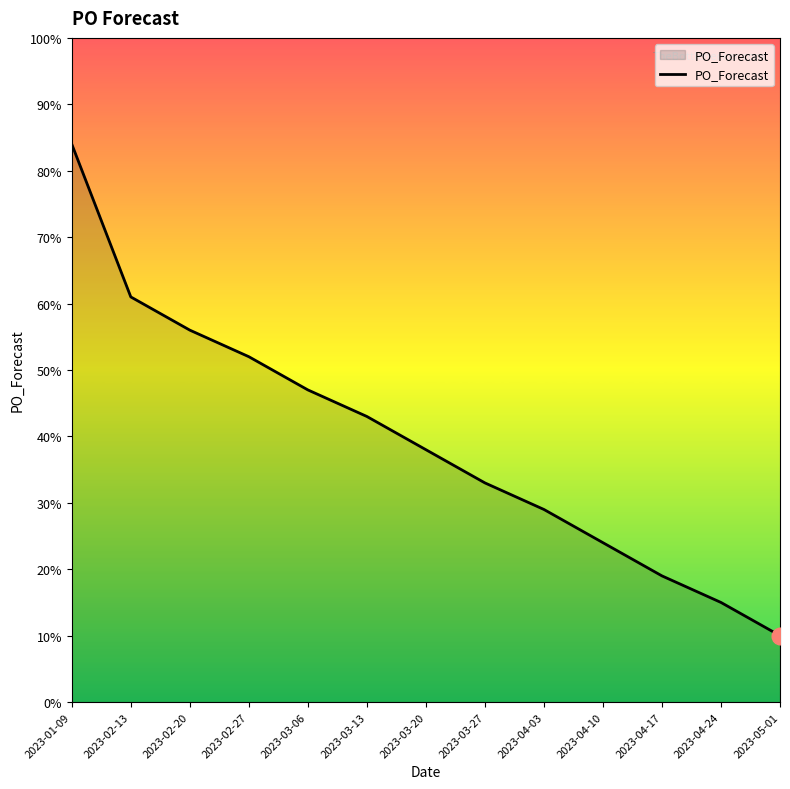

Reading left to right, extract all data points from this chart.

2023-01-09=84	2023-02-13=61	2023-02-20=56	2023-02-27=52	2023-03-06=47	2023-03-13=43	2023-03-20=38	2023-03-27=33	2023-04-03=29	2023-04-10=24	2023-04-17=19	2023-04-24=15	2023-05-01=10